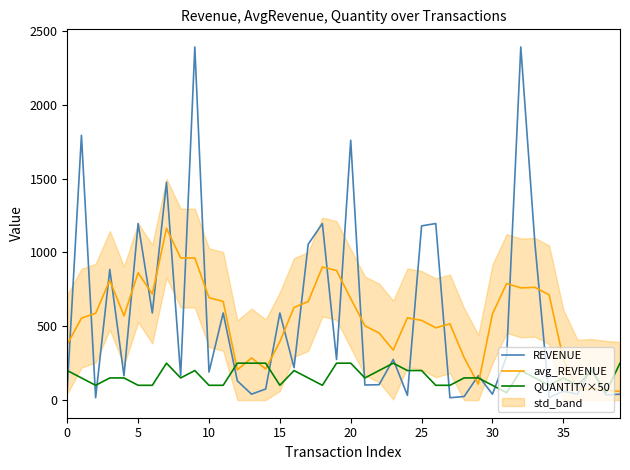

Is it true that REVENUE equals 2379.2 at 5?

False